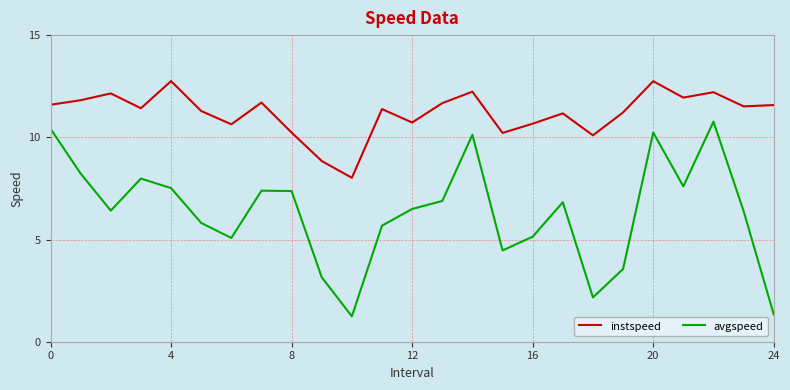

What is the average value of the avgspeed series?

6.3